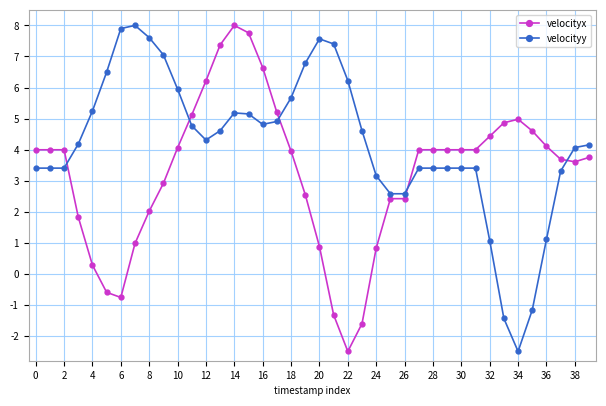

What is the sum of all velocityy values?

168.6